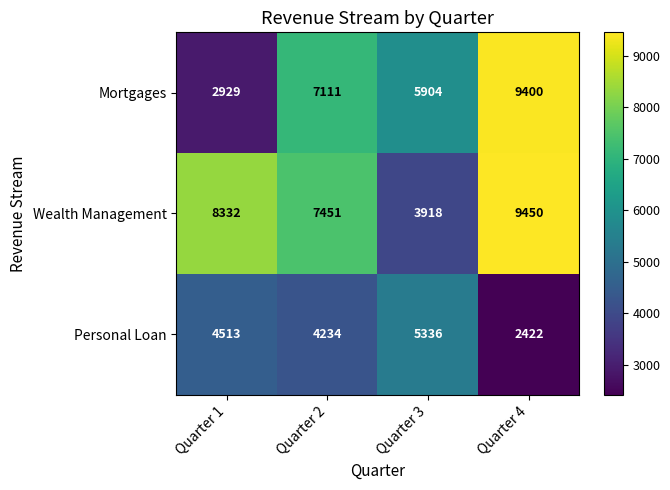

Which series has the widest spread of values?

Mortgages